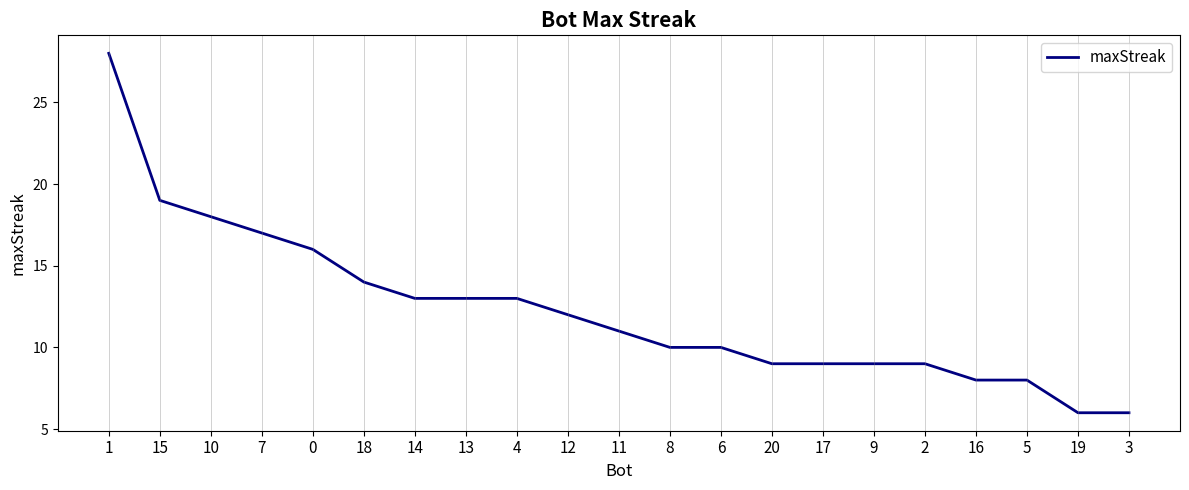

Where does the data first go above 11?

1